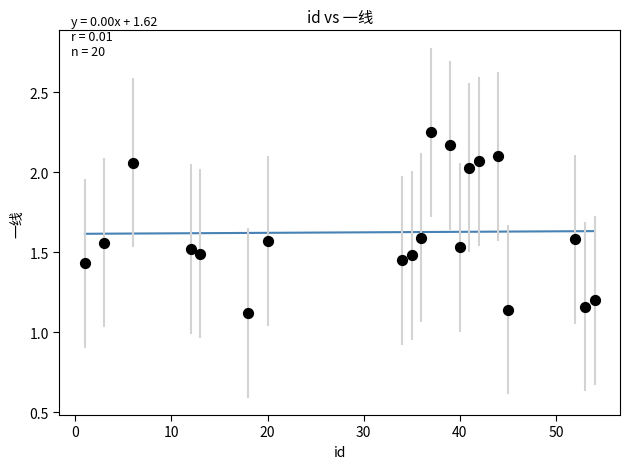

What is the range of X values (max minus min)?

53.0